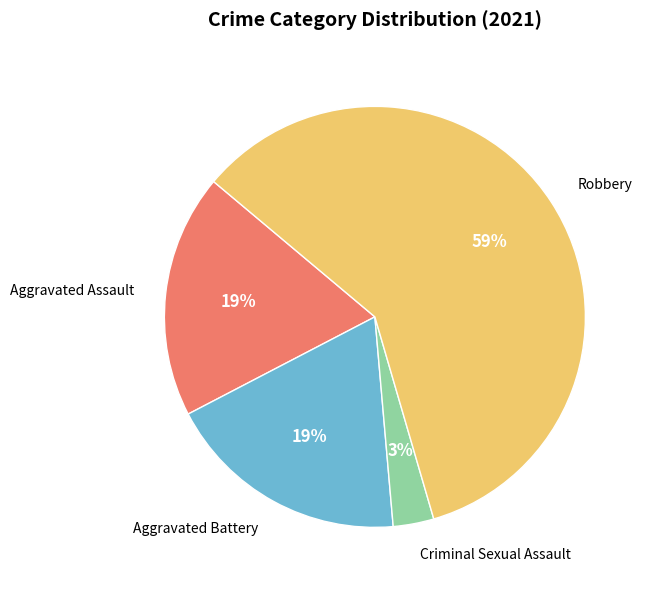

Between Aggravated Assault and Robbery, which is larger?

Robbery